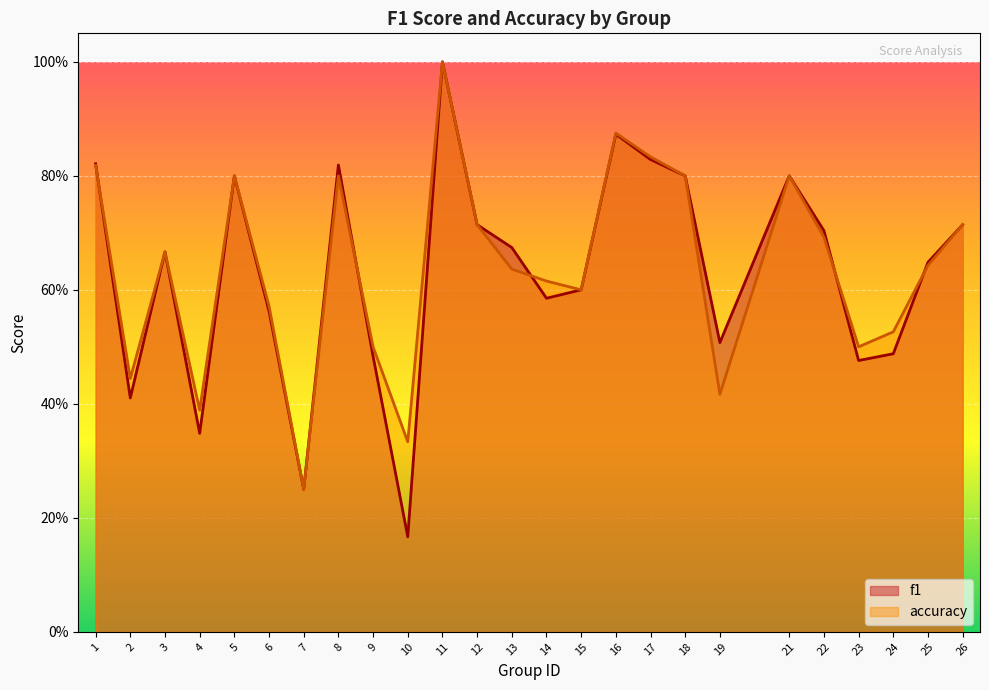

How many lines are shown in the chart?

2